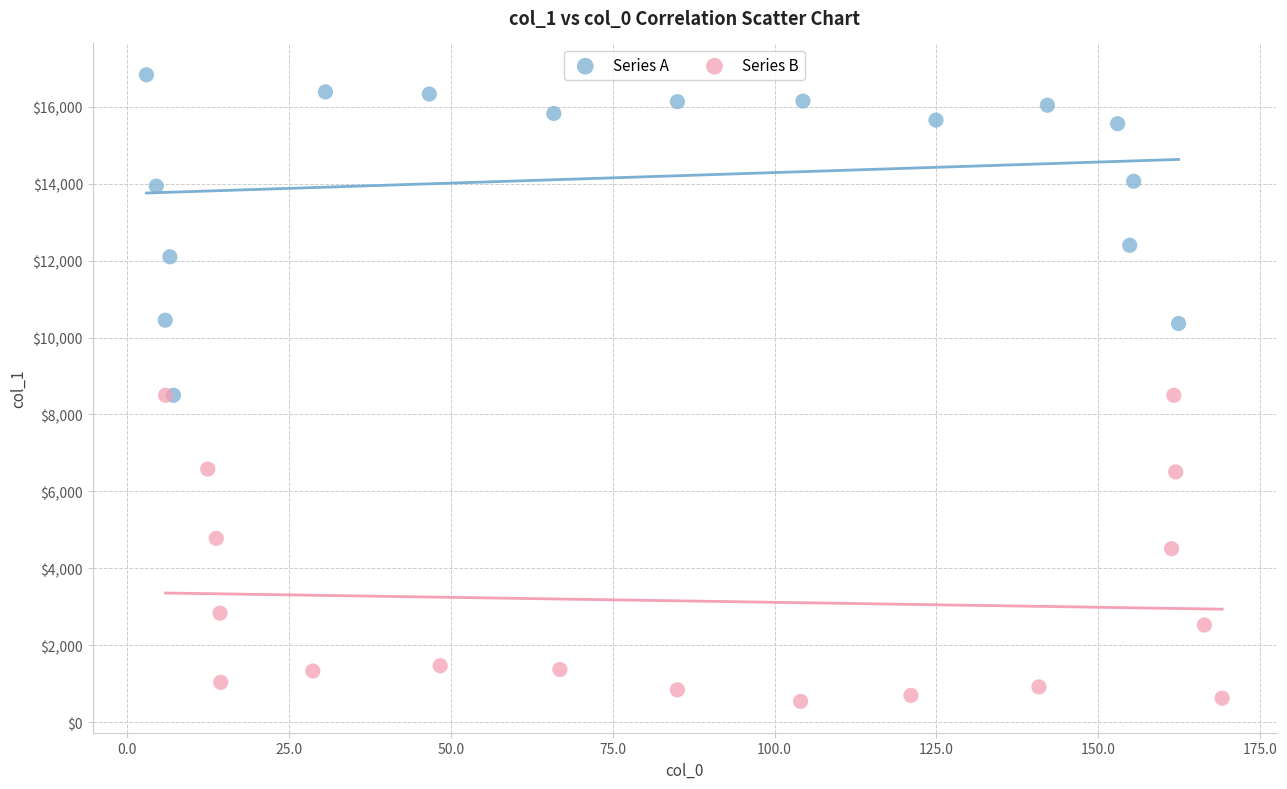

Which series reaches the minimum Y coordinate?

Series B